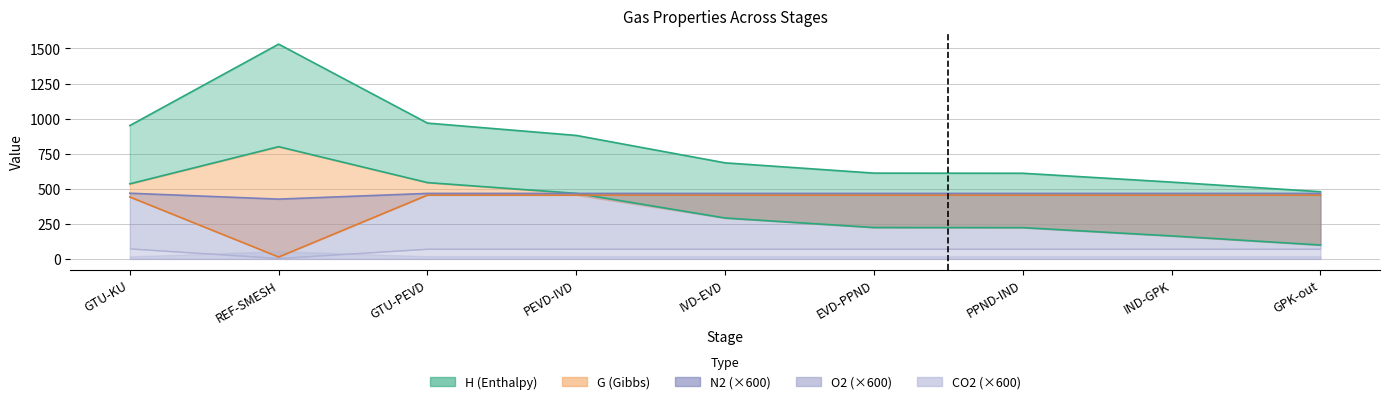

What is the label of the 1st point from the right?

GPK-out